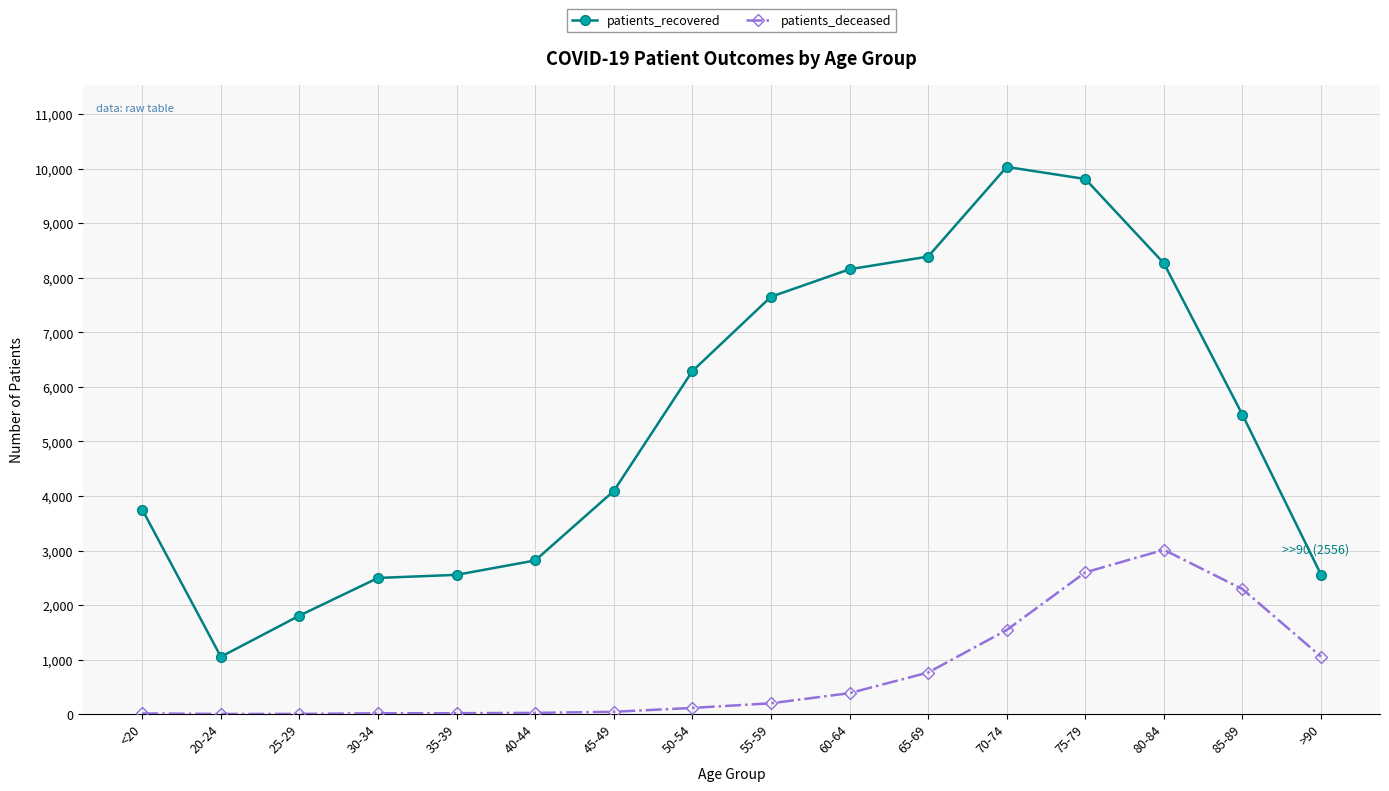

What is the minimum value for patients_recovered?

1051